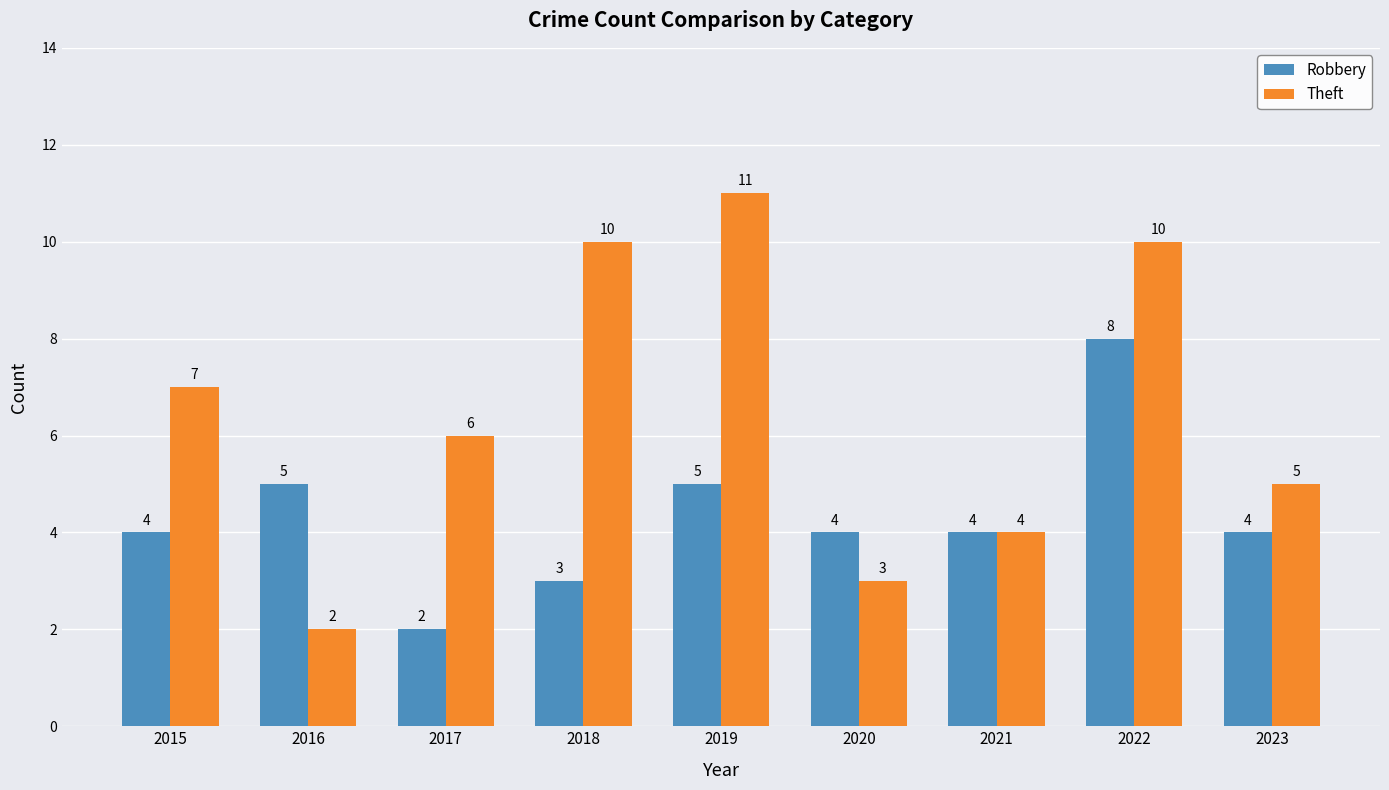

How many distinct data groups are displayed?

2